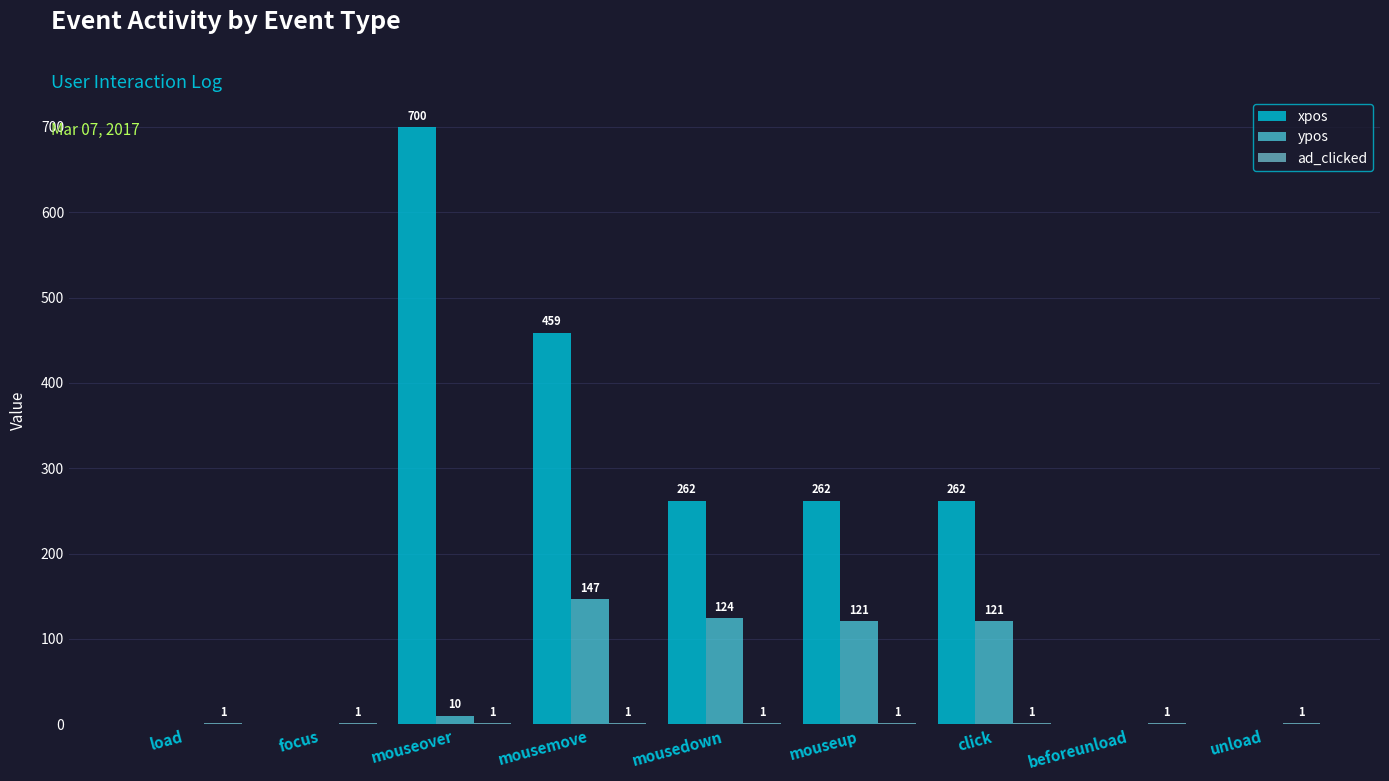

Where does the xpos series first go above 262?

mouseover